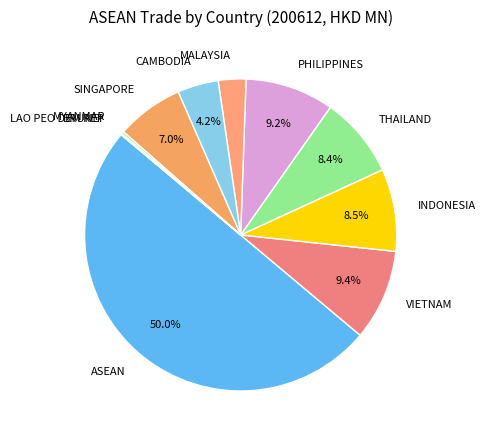

Do PHILIPPINES and THAILAND together represent more than half of the pie?

No